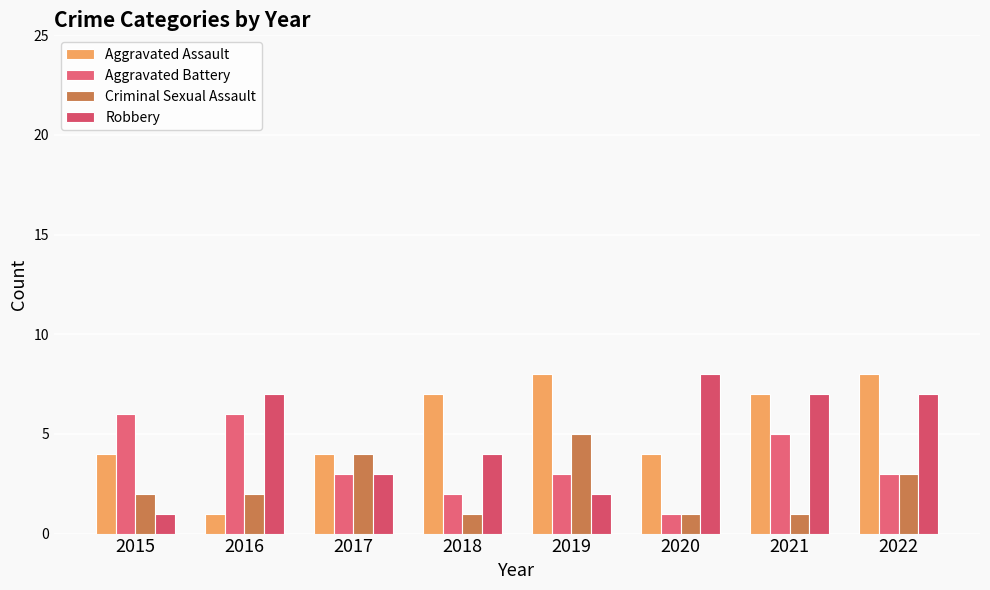

Between 2018 and 2020, which series saw the biggest shift?

Robbery